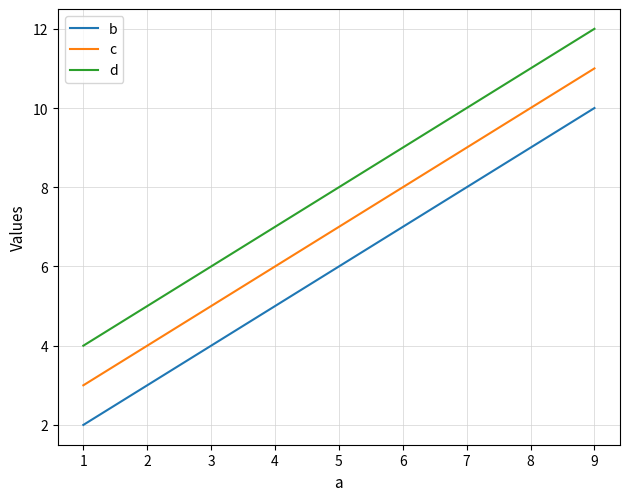

What is the difference between the second highest and minimum values in the b series?

4